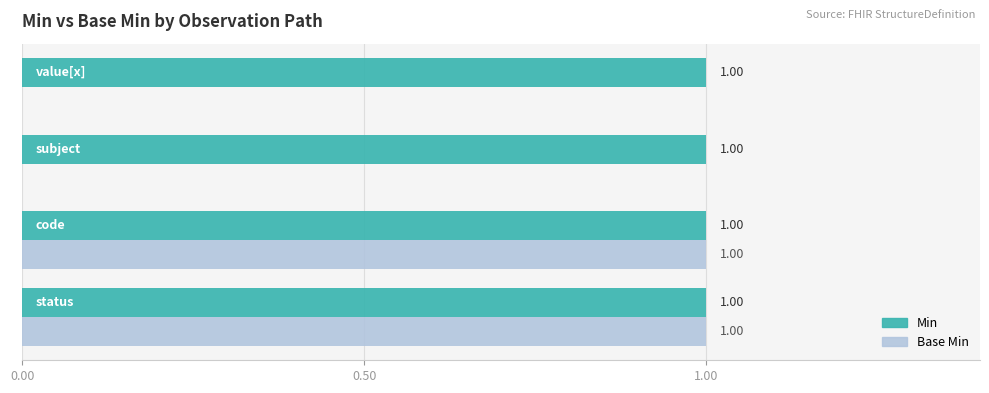

Which series has the largest total across all categories?

Min